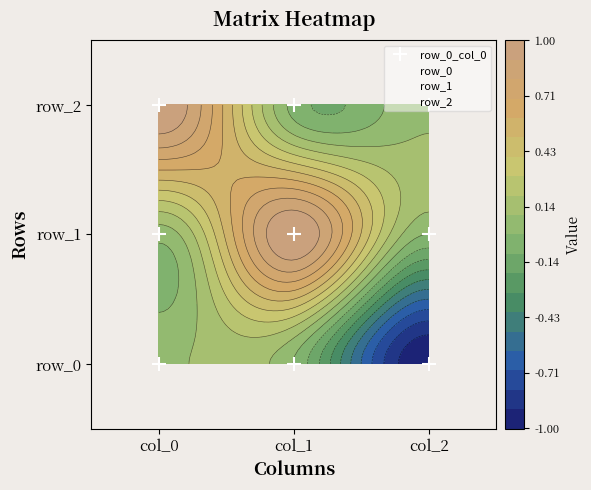

What is the difference between the highest and lowest values at col_1?

2